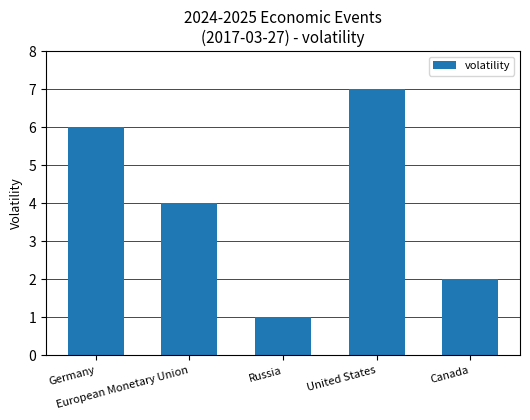

Is it true that the value at European Monetary Union is 6?

False